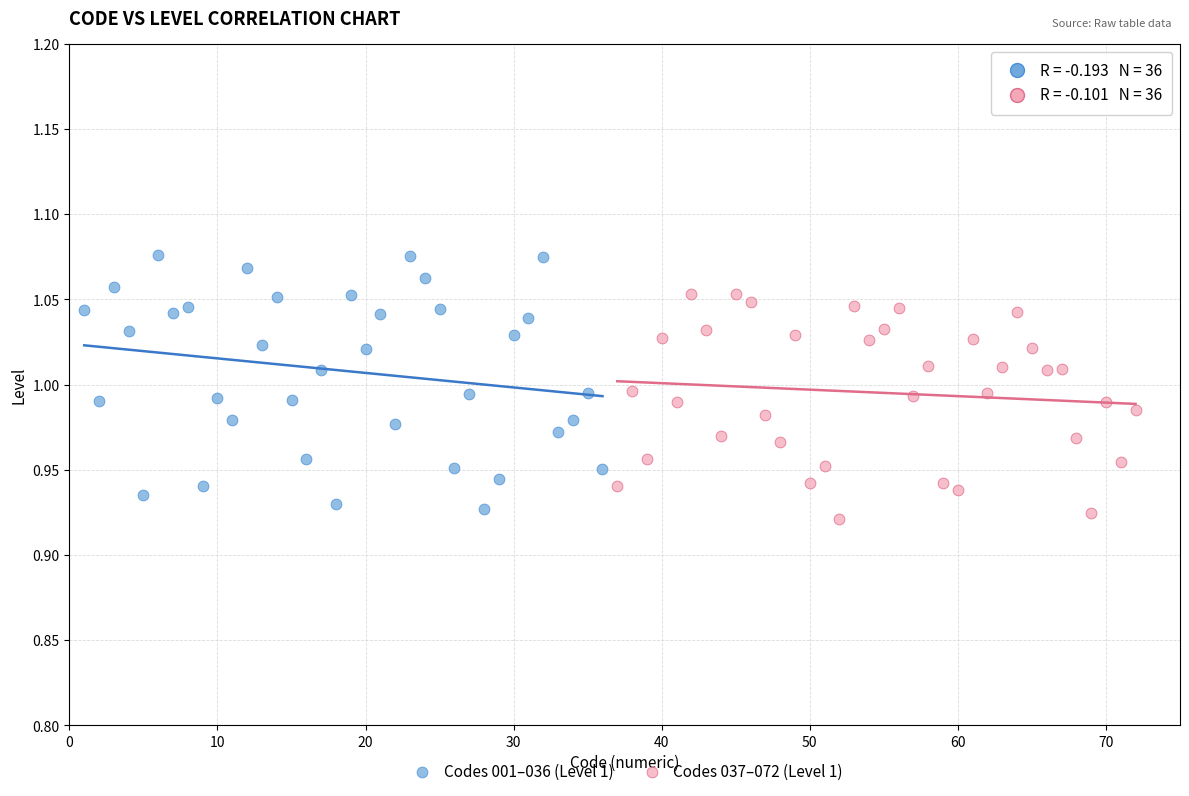

Which series contains the highest Y value?

Codes 001–036 (Level 1)